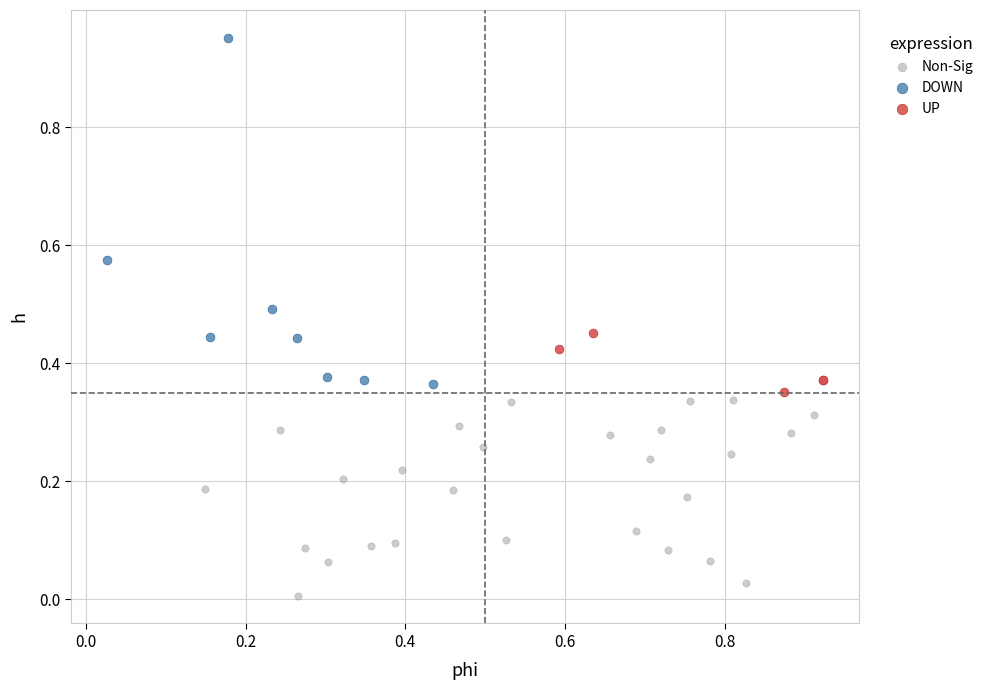

Which series has the widest spread of Y values?

DOWN